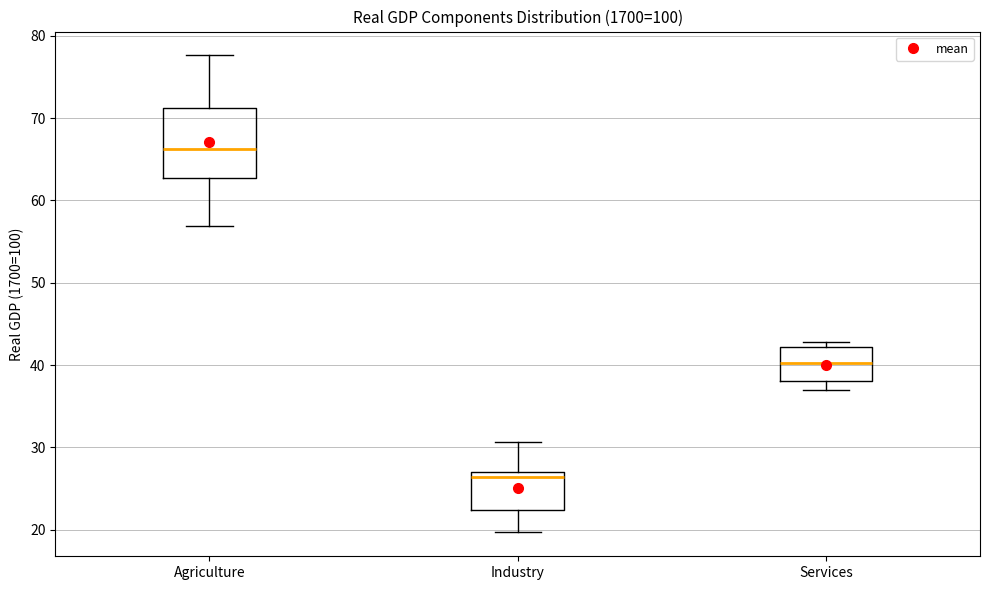

Reading left to right, read every box against the y-axis: the position of its median line, the range the box covers, and the ends of its whiskers. The values are not printed on the chart, so give them approximately, as read against the axis.

Agriculture: median 66, box 63 to 71, whiskers 57 to 78
Industry: median 26, box 22 to 27, whiskers 20 to 31
Services: median 40, box 38 to 42, whiskers 37 to 43